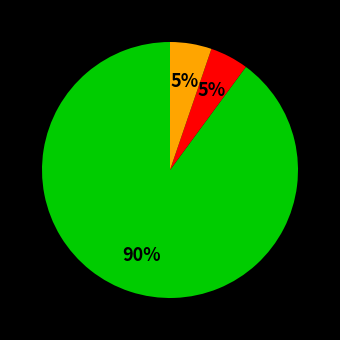

To the nearest percent, what is the difference between the largest and smallest slice percentages?

85%